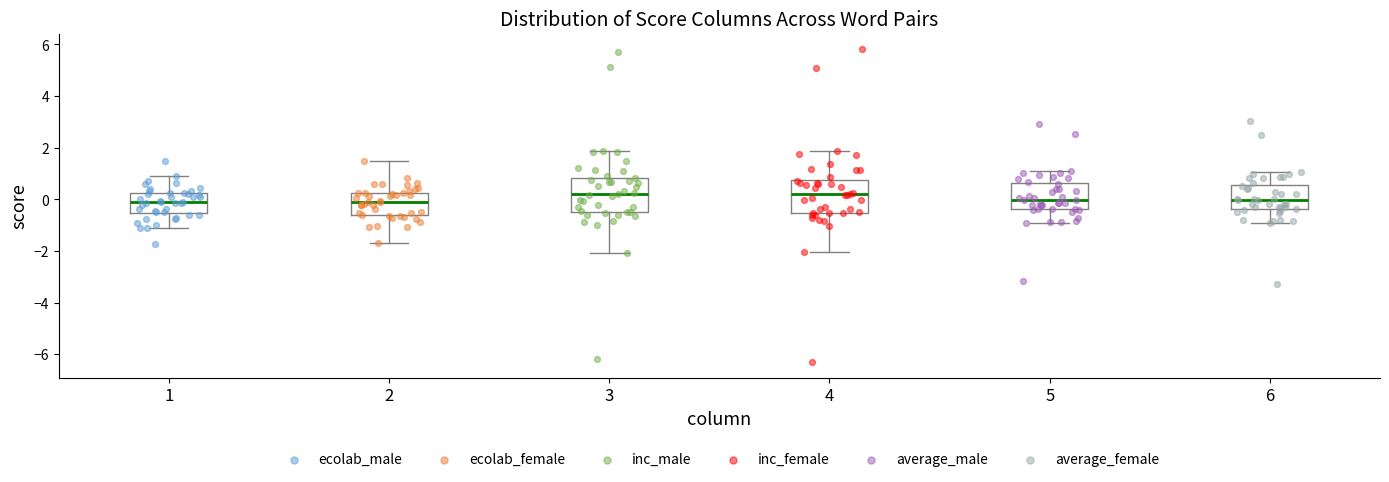

Reading left to right, read every box against the y-axis: the position of its median line, the range the box covers, and the ends of its whiskers. The values are not printed on the chart, so give them approximately, as read against the axis.

1: median -0.2, box -0.6 to 0.2, whiskers -1.2 to 1.0
2: median 0.0, box -0.6 to 0.2, whiskers -1.6 to 1.4
3: median 0.2, box -0.4 to 0.8, whiskers -2.0 to 1.8
4: median 0.2, box -0.6 to 0.8, whiskers -2.0 to 1.8
5: median 0.0, box -0.4 to 0.6, whiskers -1.0 to 1.0
6: median 0.0, box -0.4 to 0.6, whiskers -0.8 to 1.0